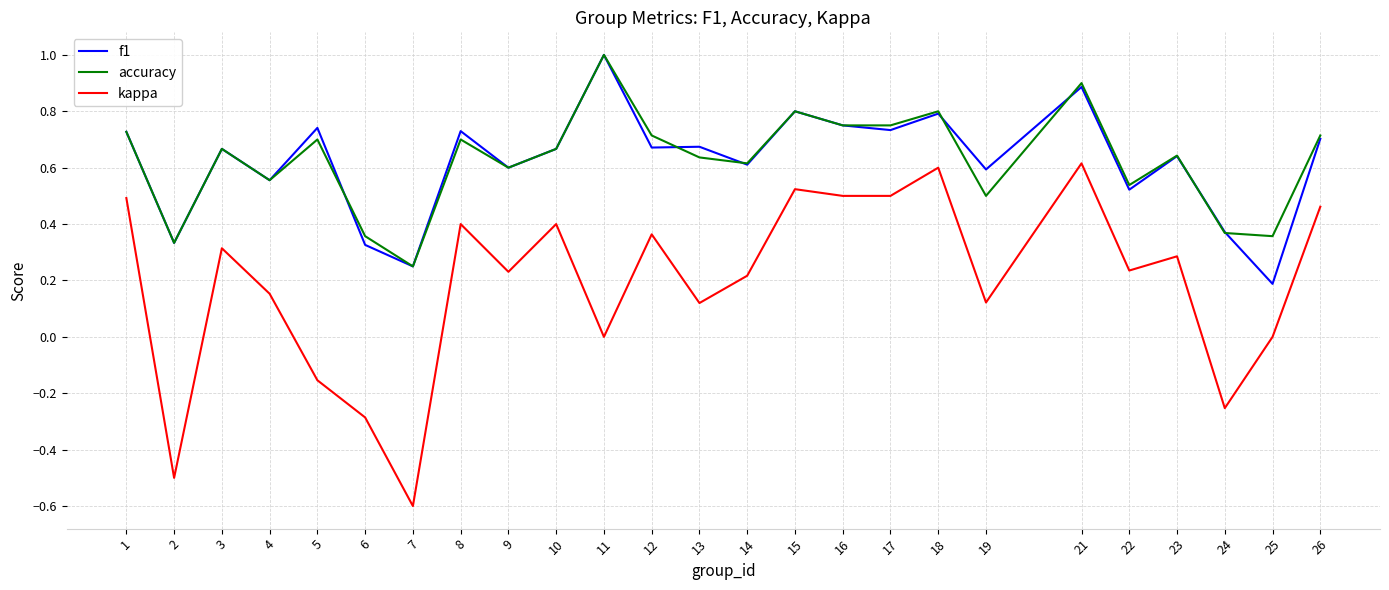

What is the greatest value displayed?

1.0